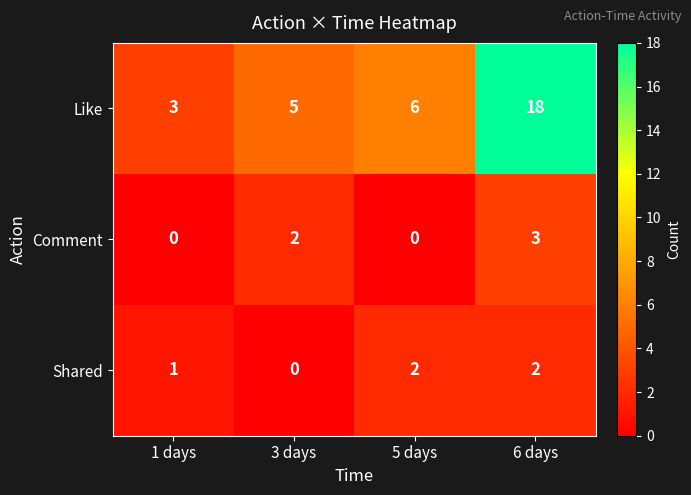

Which series changed the most between 3 days and 6 days?

Like